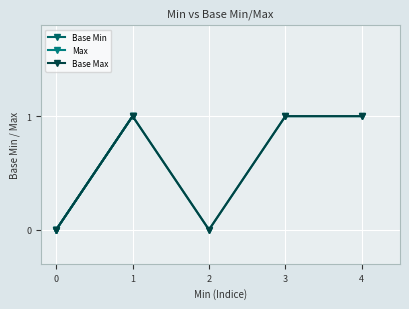

How many interior local peaks does the Max series have?

1